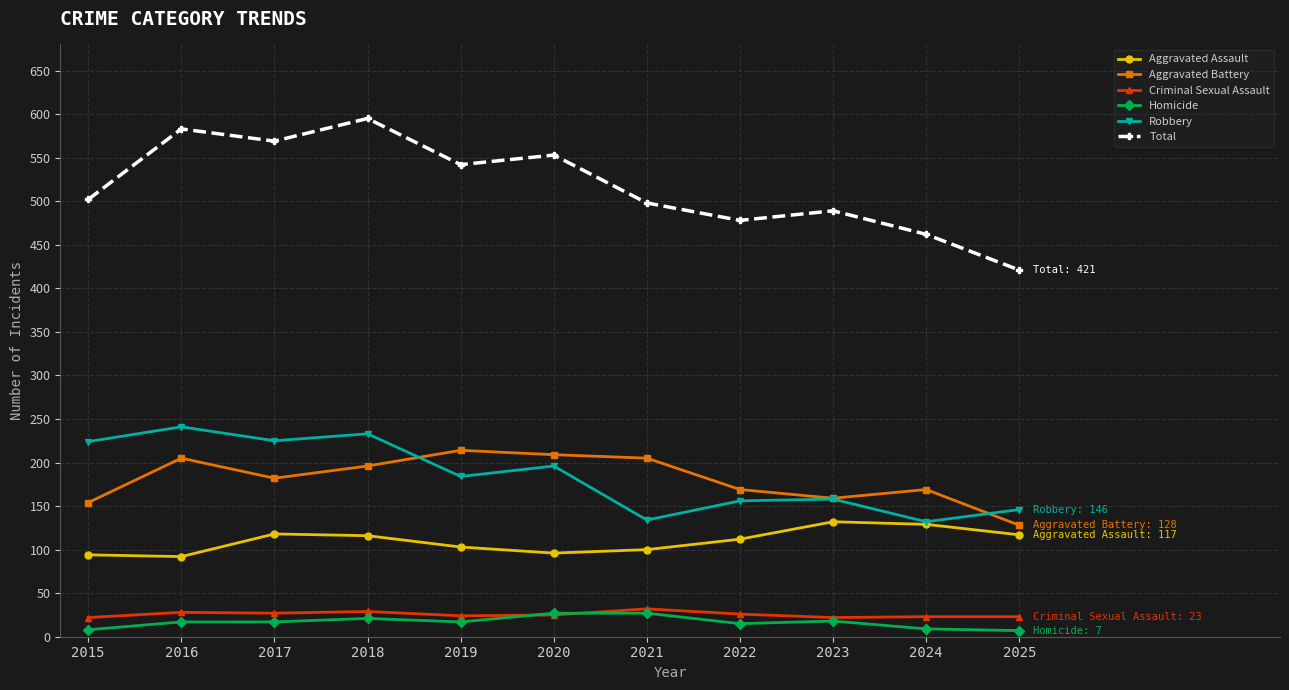

True or false: Aggravated Assault has a value of 103 at 2019.

True